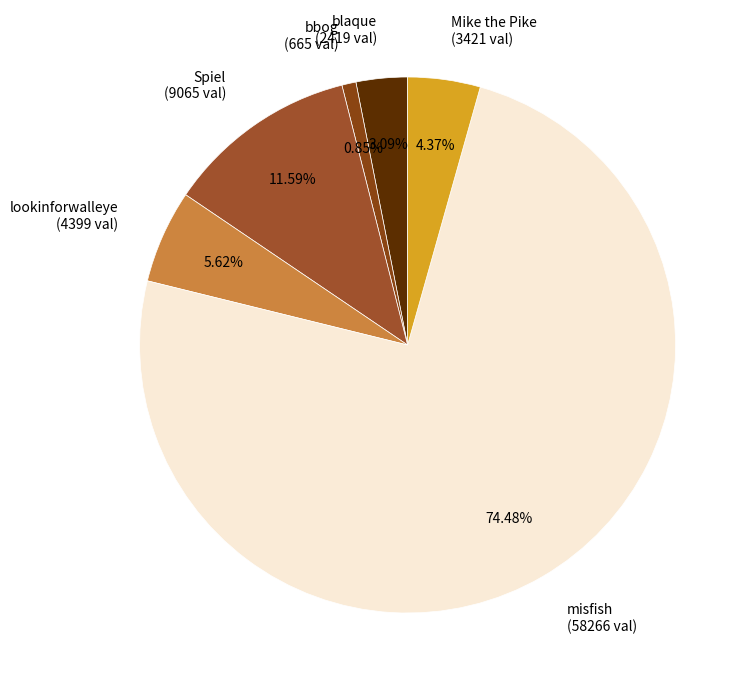

How many segments does this pie chart have?

6